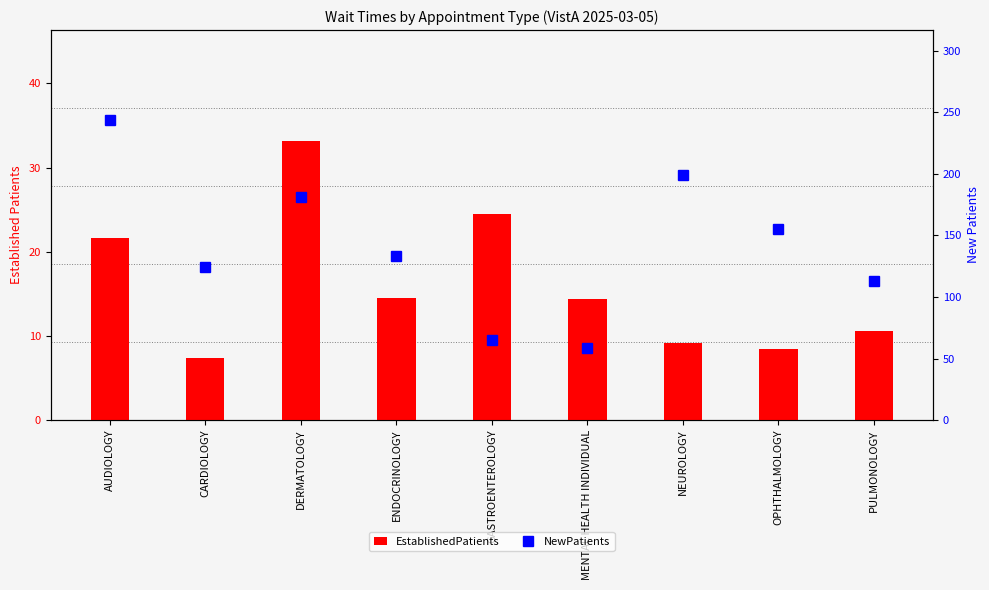

What is the label of the 3rd bar from the left?

DERMATOLOGY